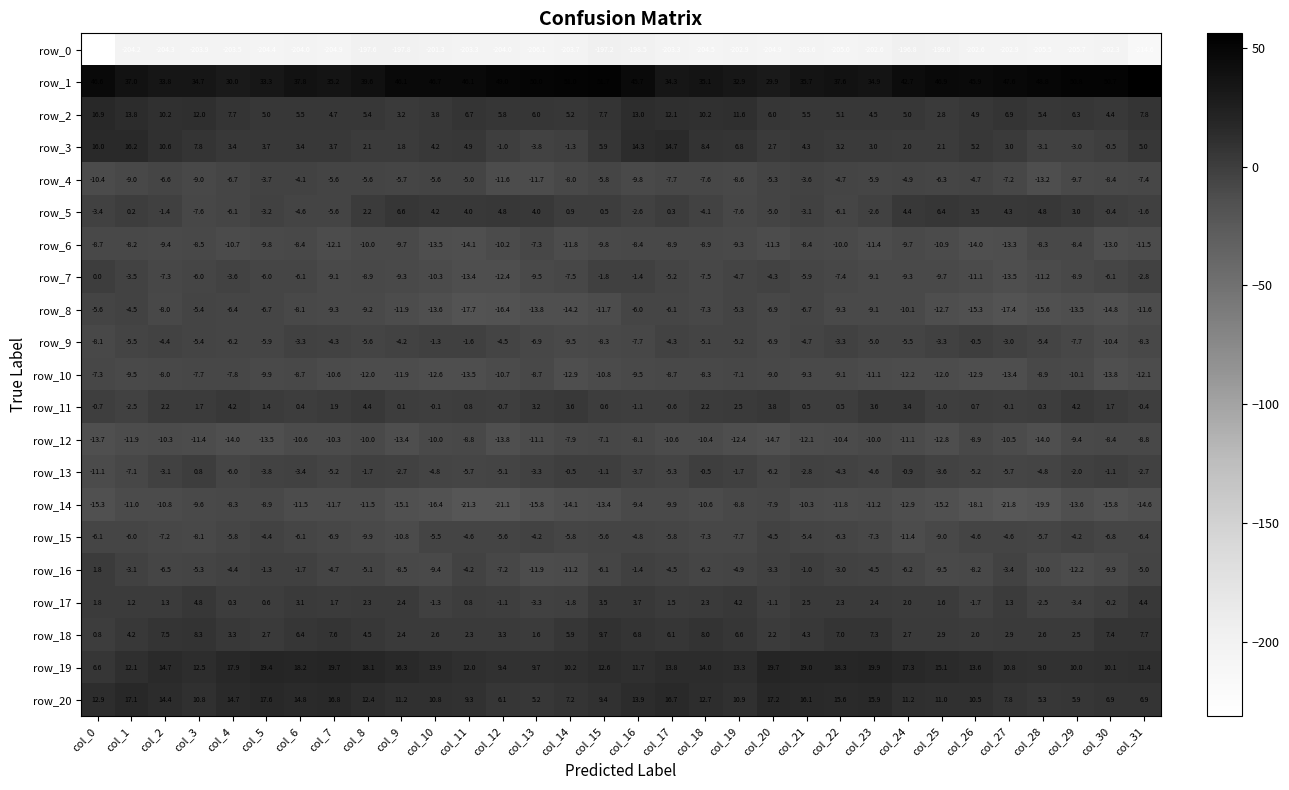

The value of row_7 at col_20 is -6.4. True or false?

False